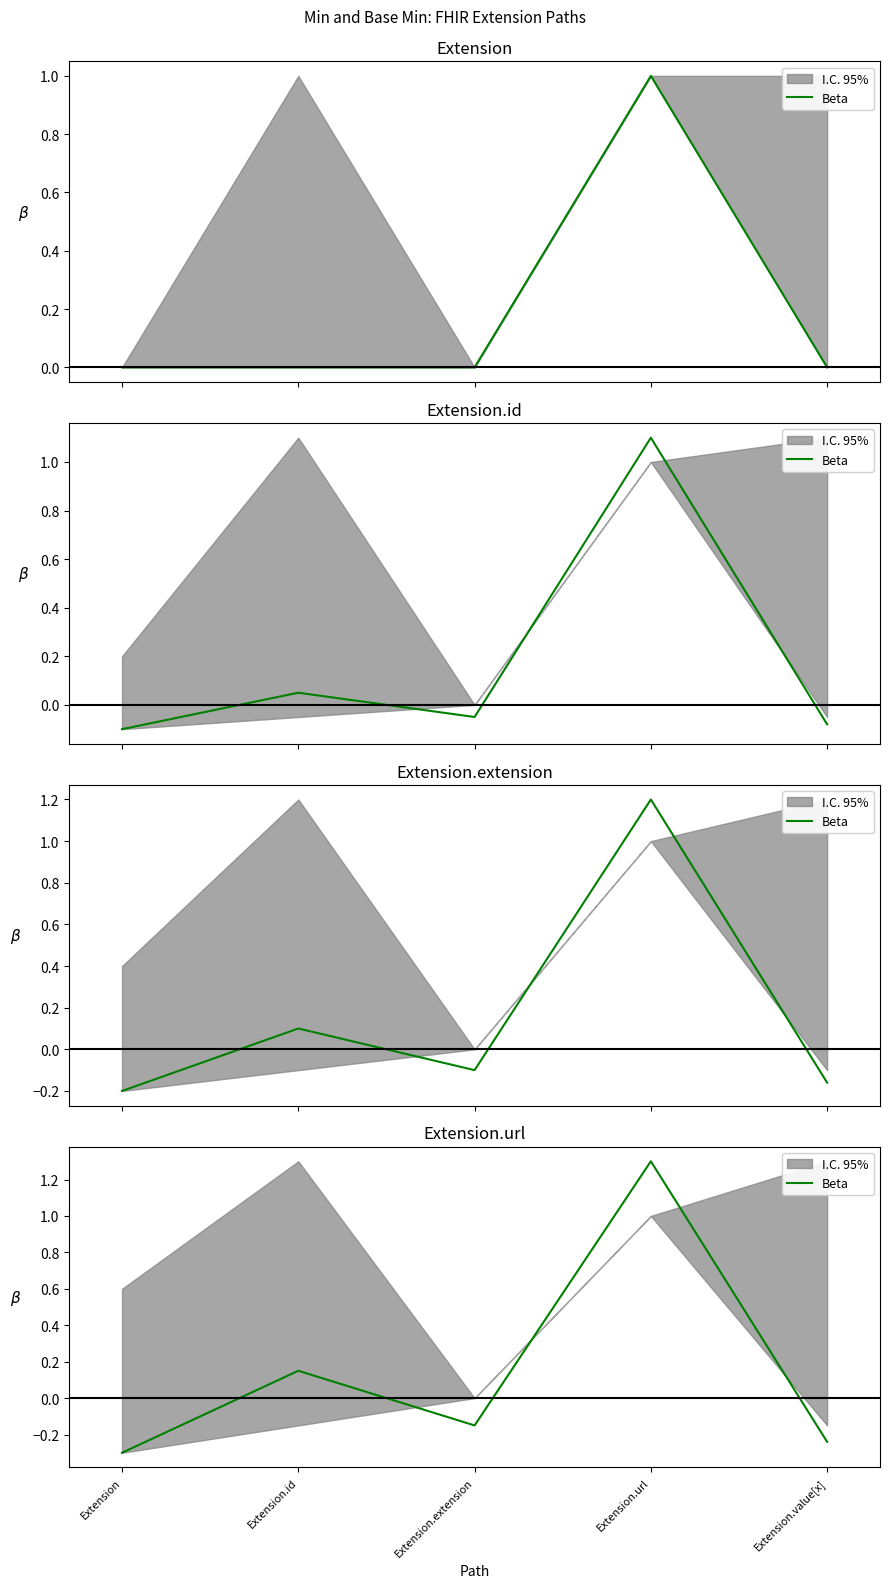

How many negative values are there?

3